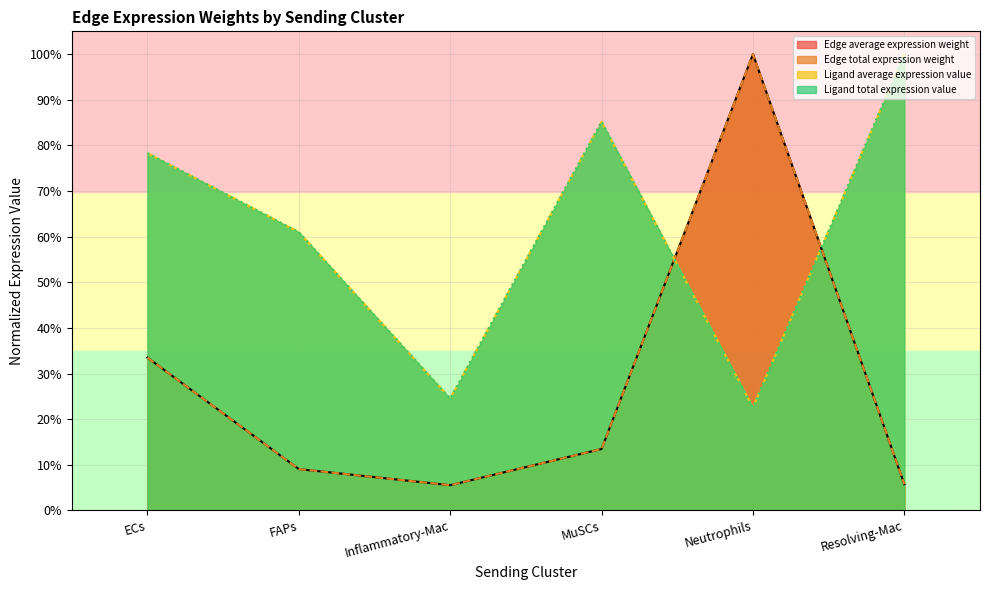

Which series has the largest range (max minus min)?

Edge average expression weight